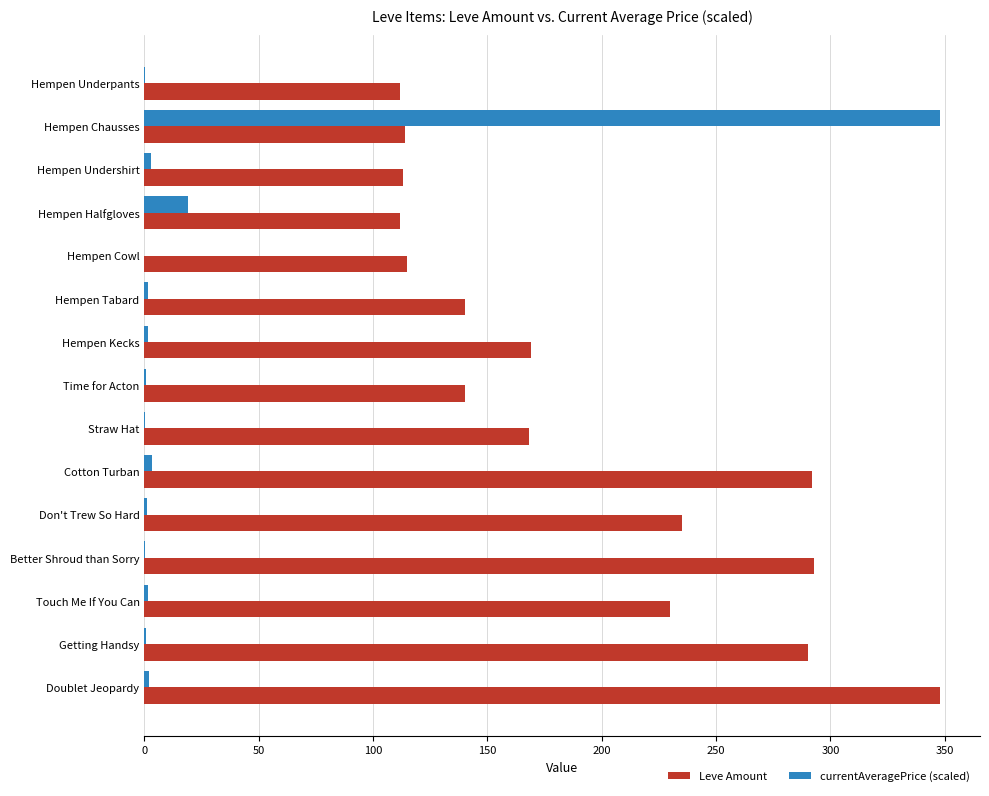

At which category is the sum across all series the highest?

Hempen Chausses